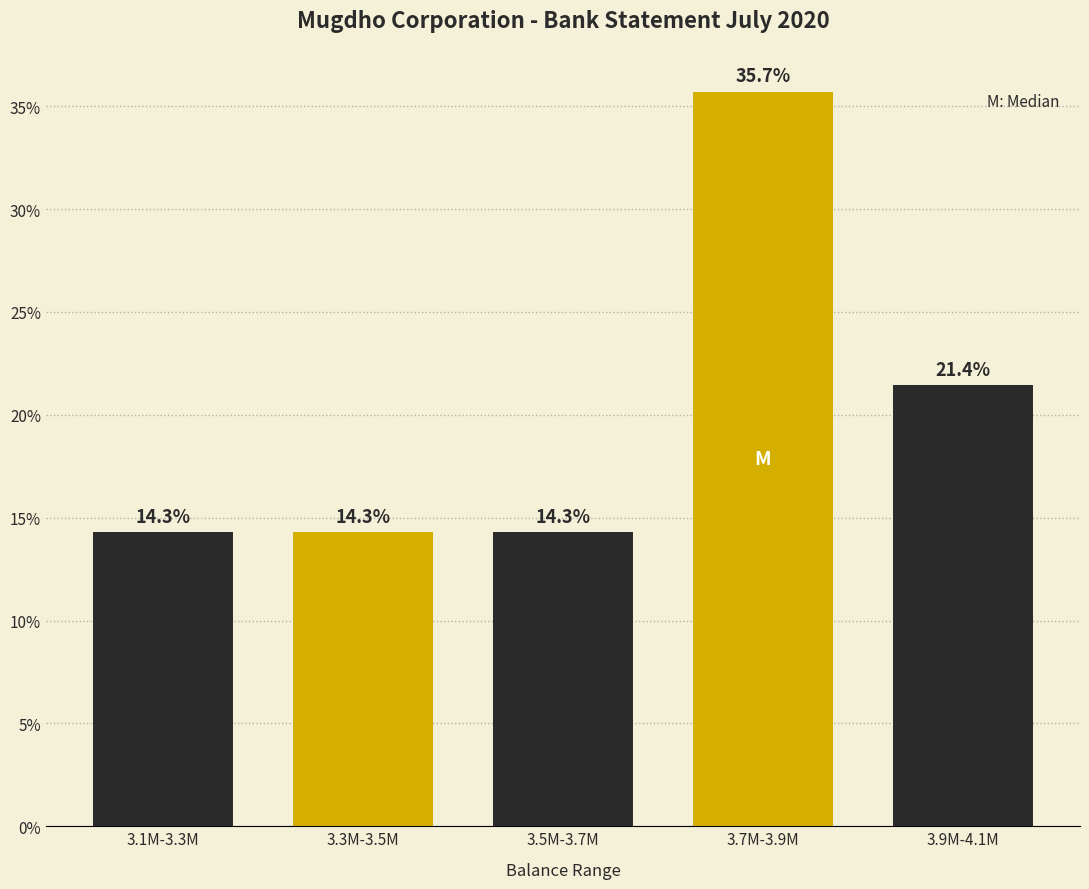

Reading left to right, extract all data points from this chart.

14.3	14.3	14.3	35.7	21.4